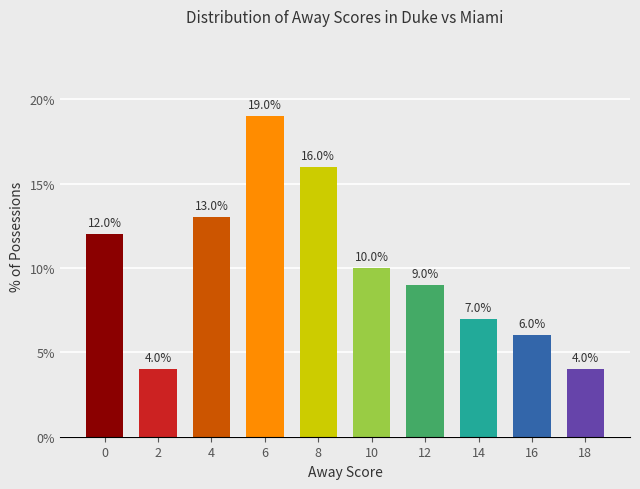

What is the difference between the second highest and minimum values?

12.0